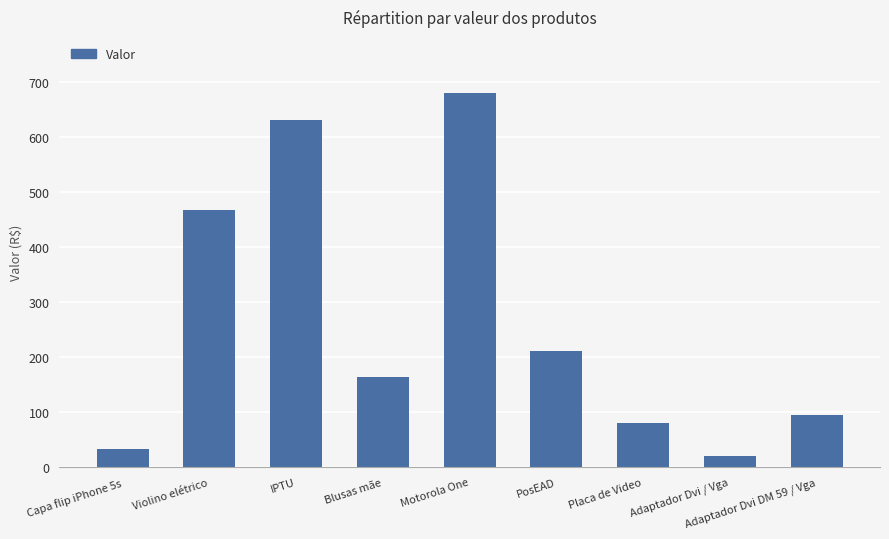

What is the difference between the maximum and minimum values?

659.1